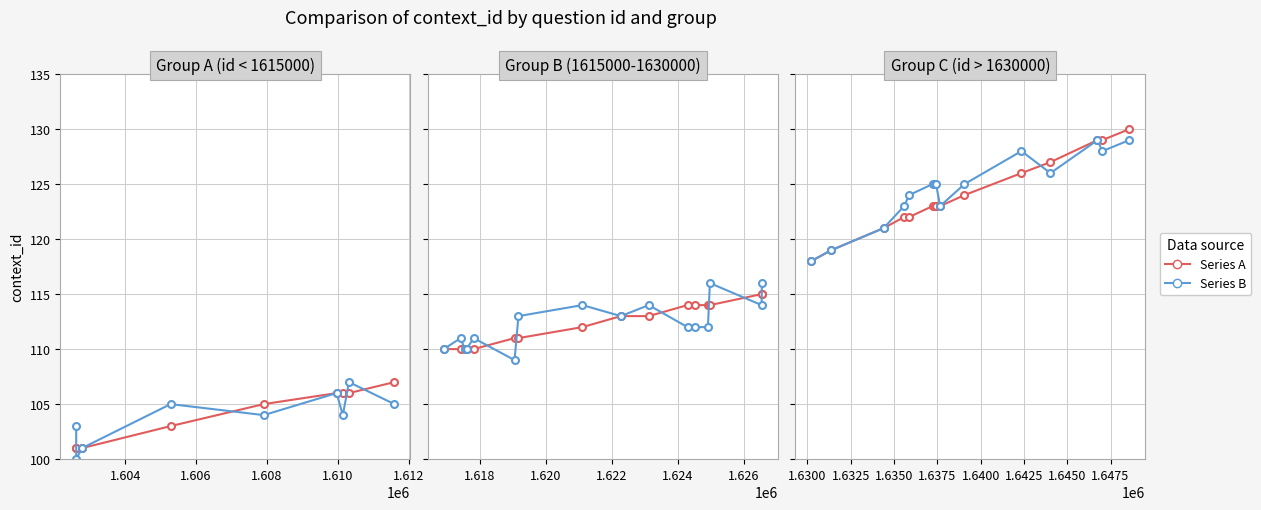

What are all the series names shown in the legend?

Series A, Series B